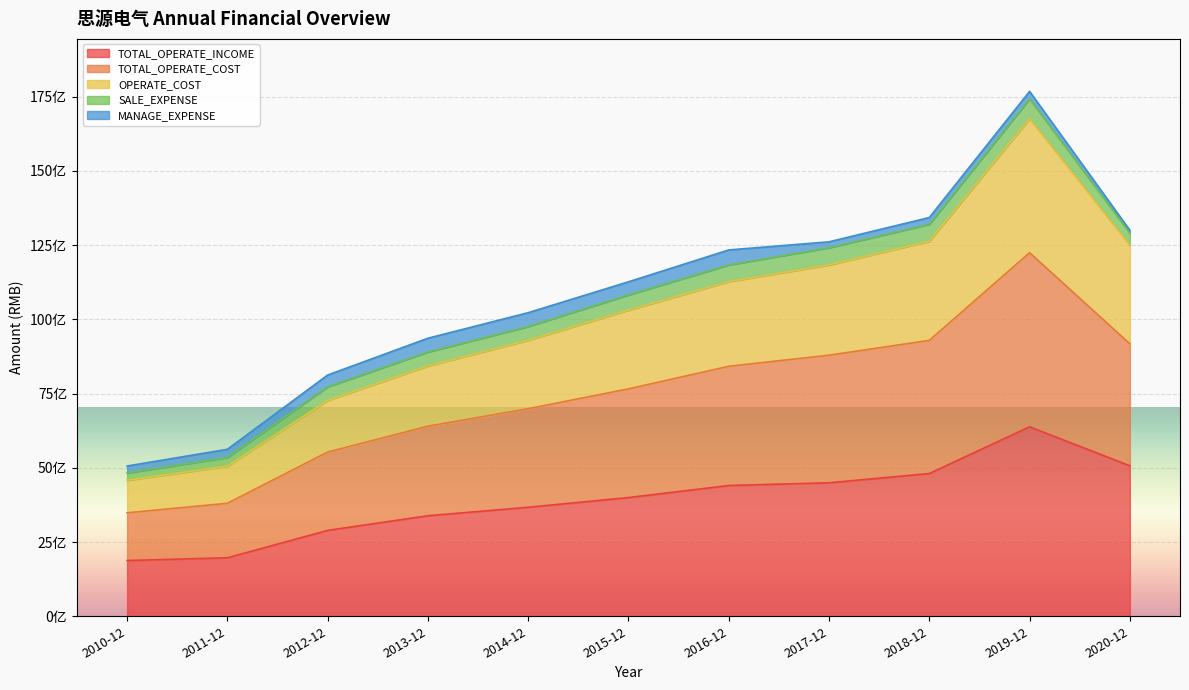

True or false: OPERATE_COST and TOTAL_OPERATE_INCOME intersect in this chart.

False